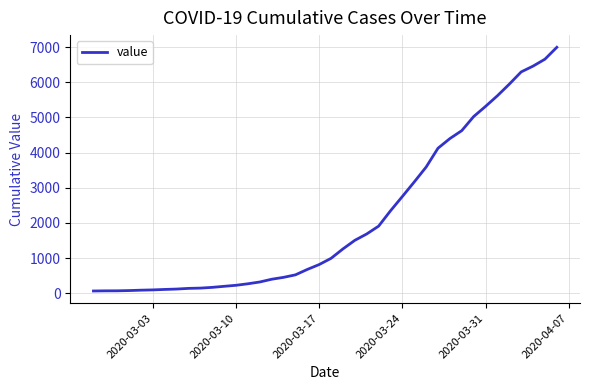

What is the difference between the maximum and minimum values?

6931